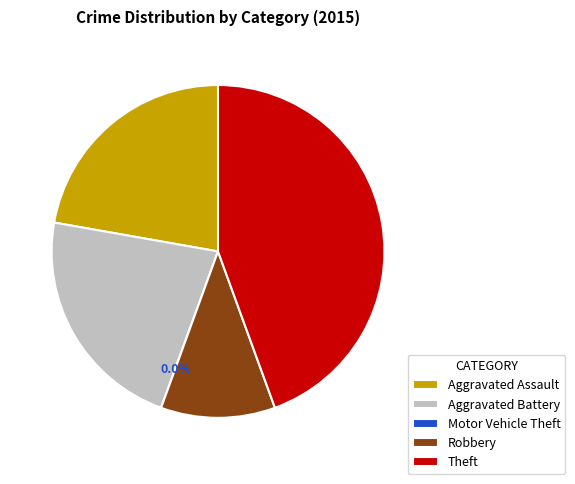

What is the largest slice in the pie chart?

Theft